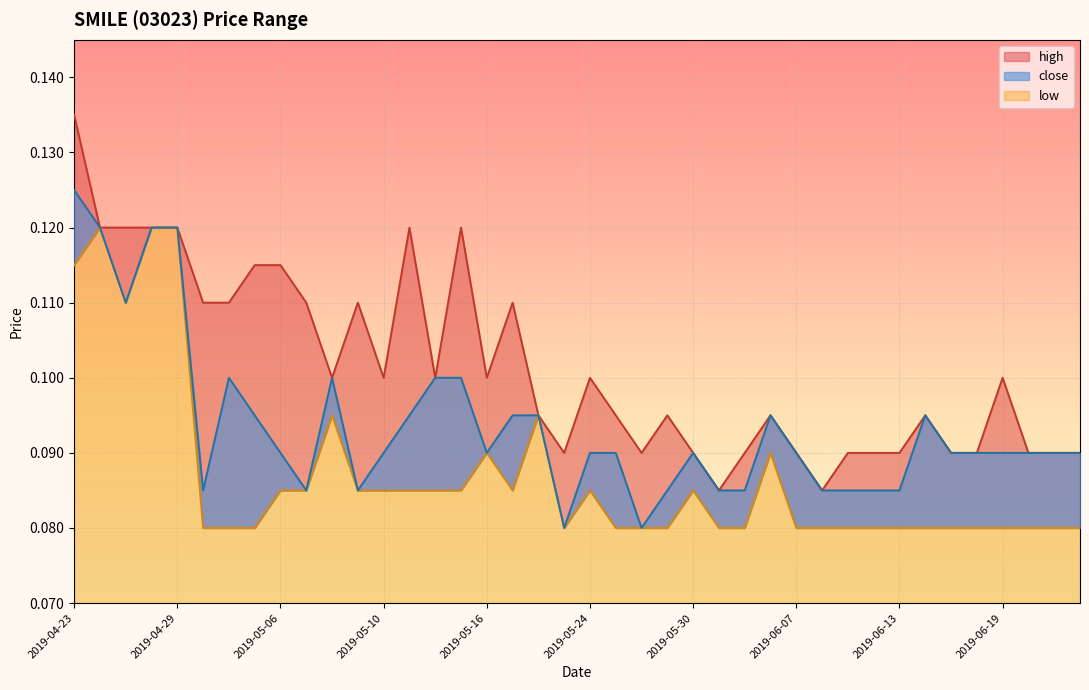

Rank the series by their maximum value, from highest to lowest.

high, close, low